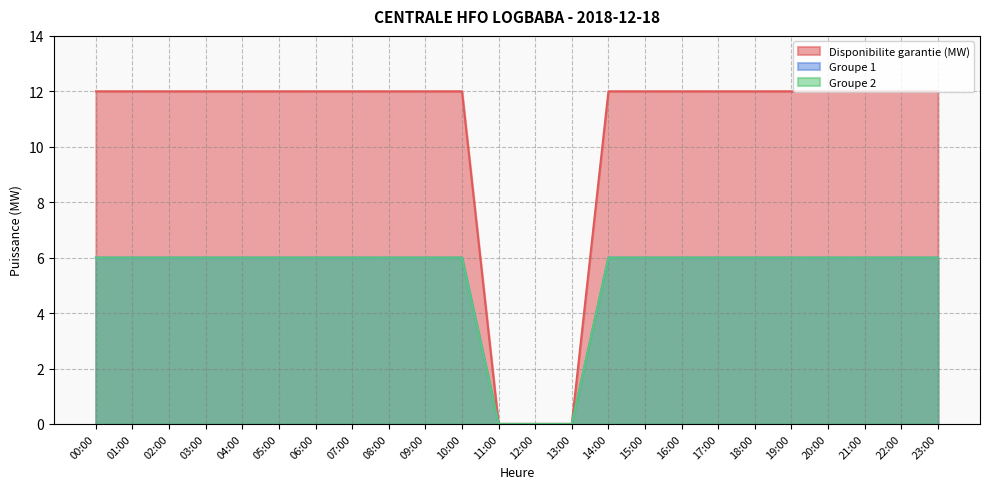

What position from the right is 06:00?

18